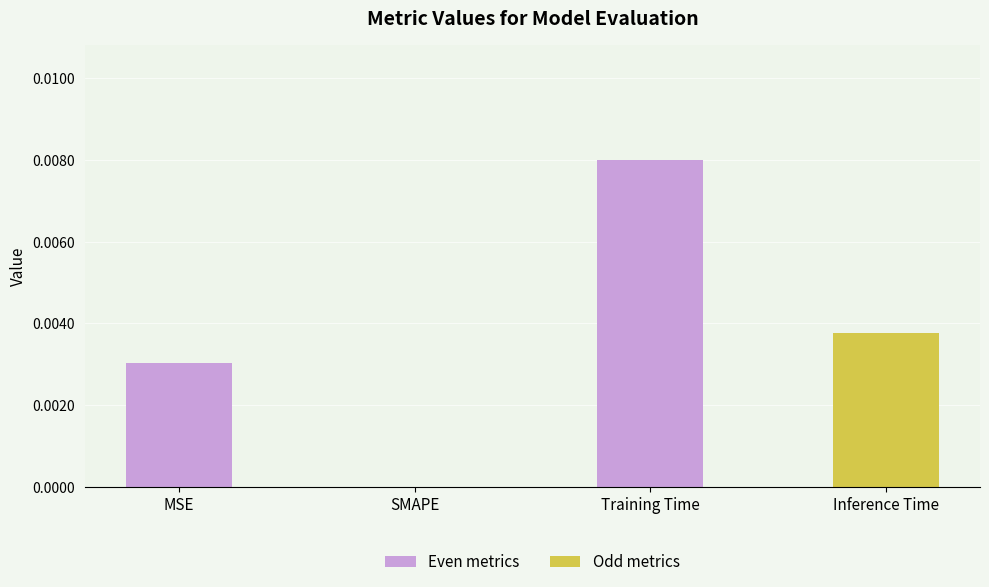

How many values are above zero?

3